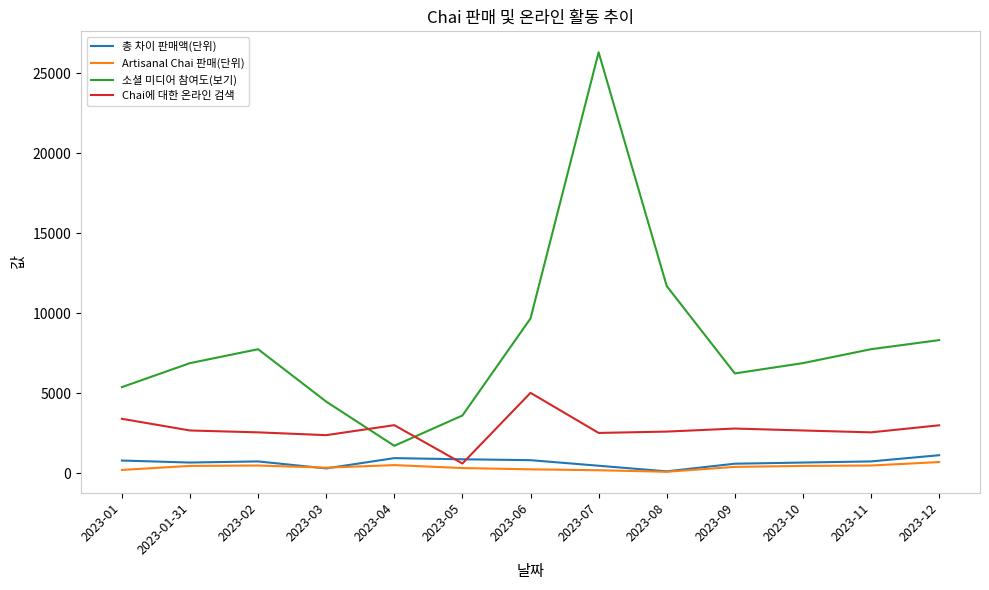

What is the sum of the Artisanal Chai 판매(단위) values at 2023-01-31 and 2023-11?

921